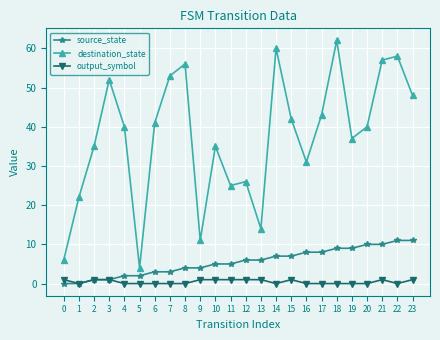

True or false: destination_state and source_state intersect in this chart.

False